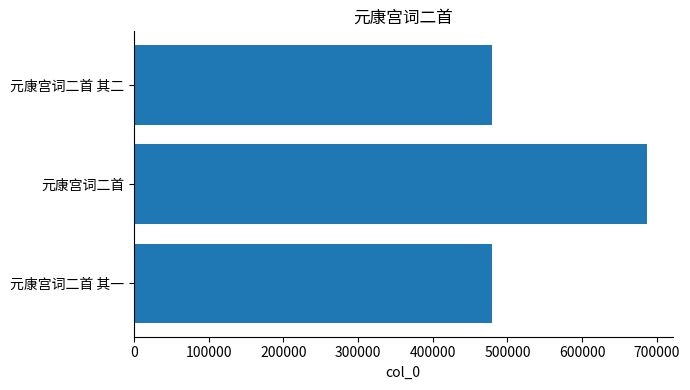

Approximately how many times larger is the value at 元康宫词二首 其一 compared to 元康宫词二首 其二?

1.0